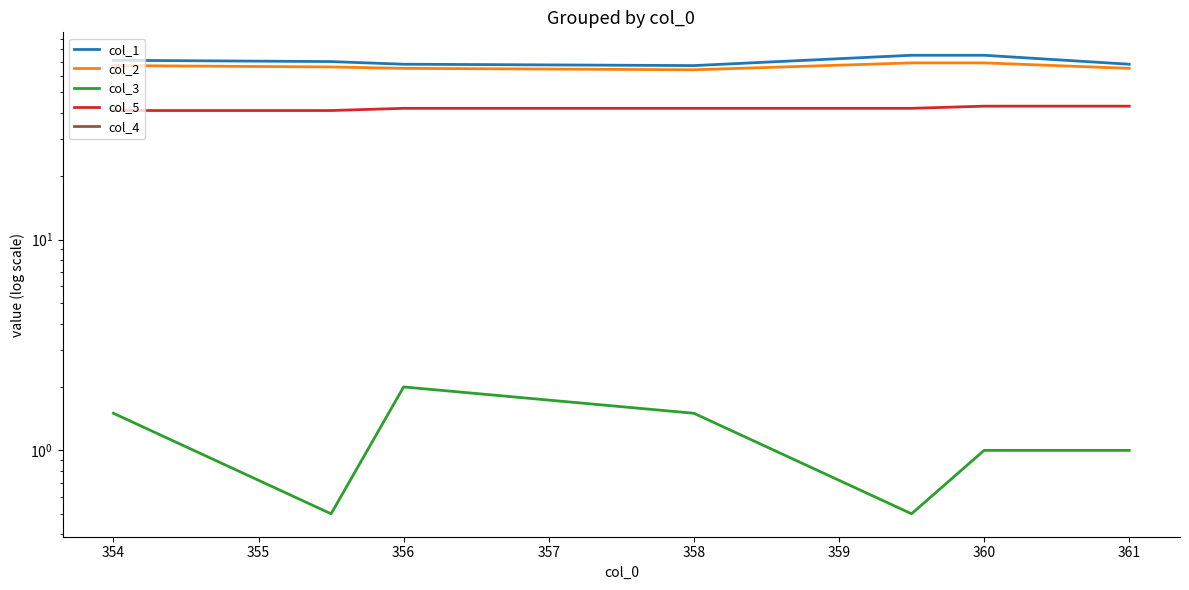

At 361, list the series in order from smallest to largest.

col_4, col_3, col_5, col_2, col_1